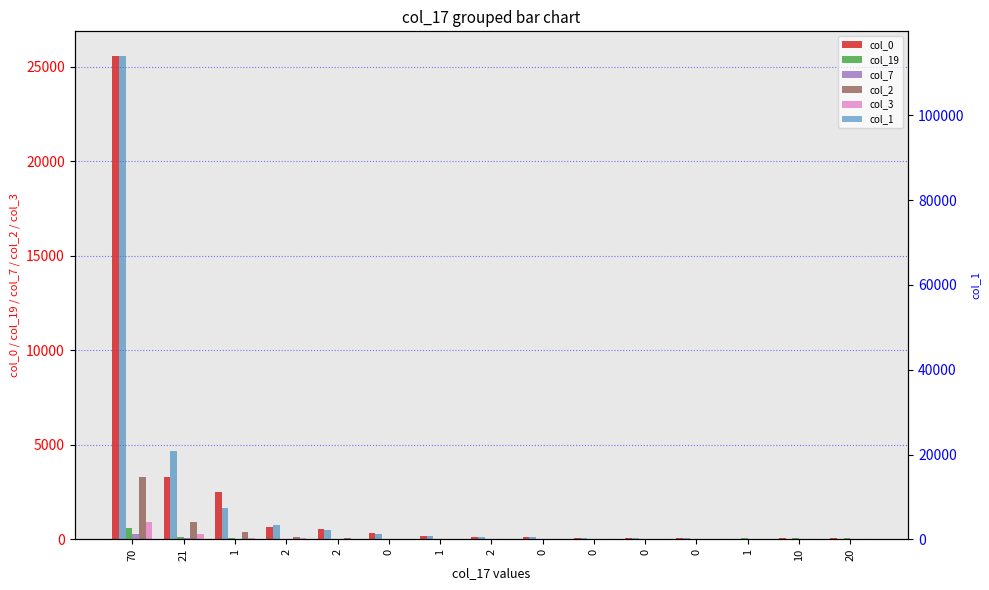

Which series changed the most between 70 and 21?

col_1